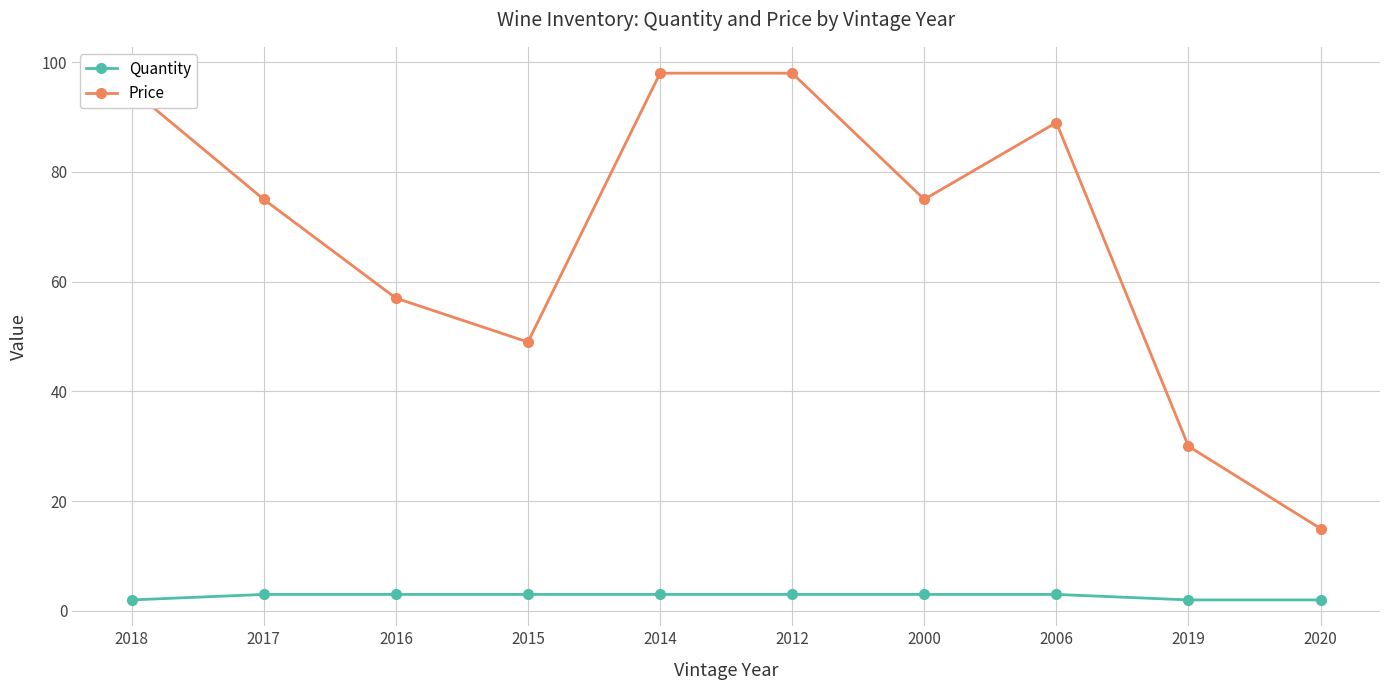

Is the value of Price at 2015 greater than the value of Quantity at 2012?

Yes